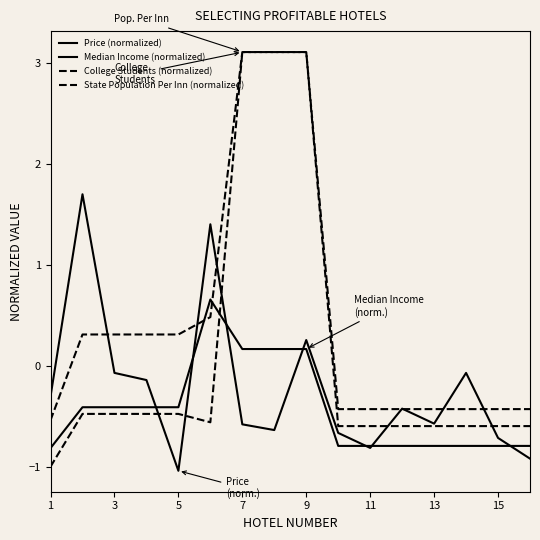

Count the number of categories in the chart.

16